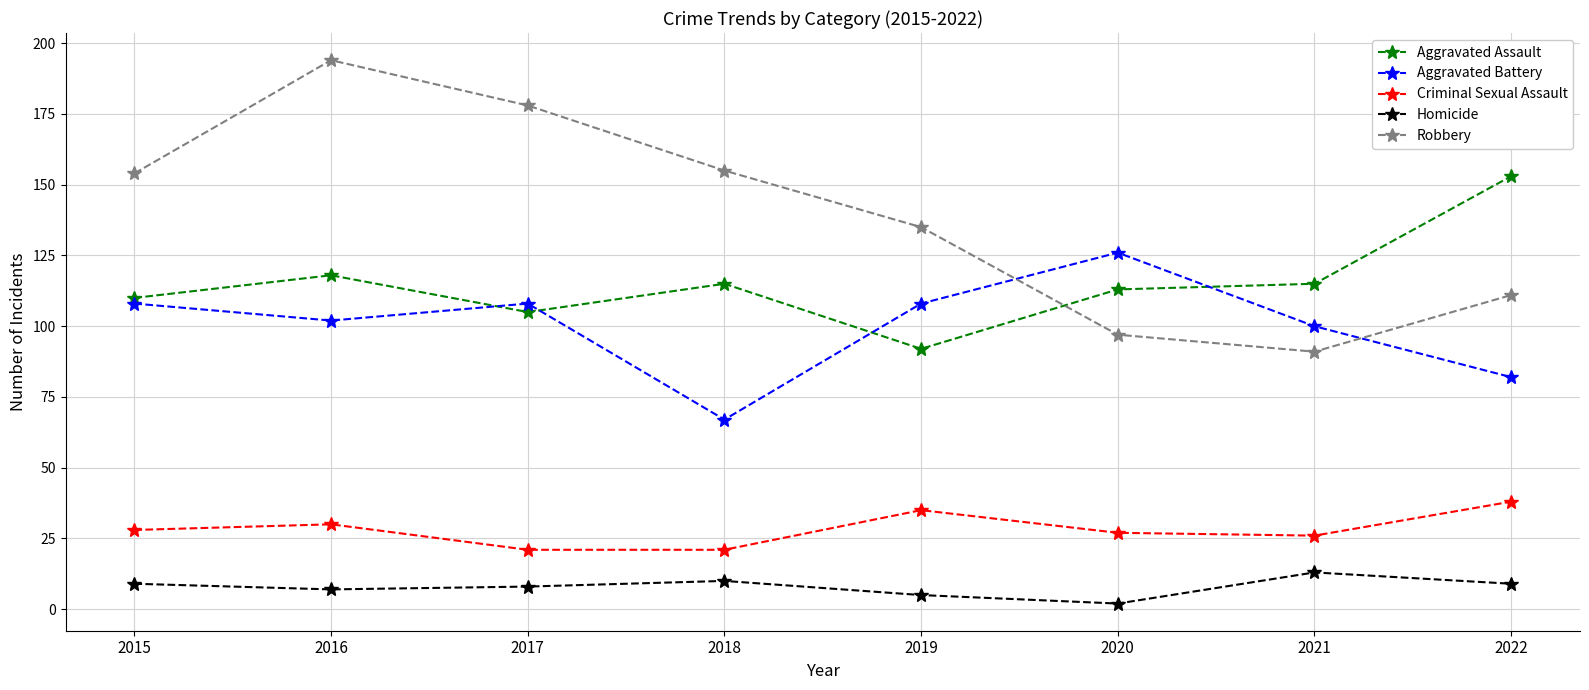

Rank the series by their maximum value, from lowest to highest.

Homicide, Criminal Sexual Assault, Aggravated Battery, Aggravated Assault, Robbery